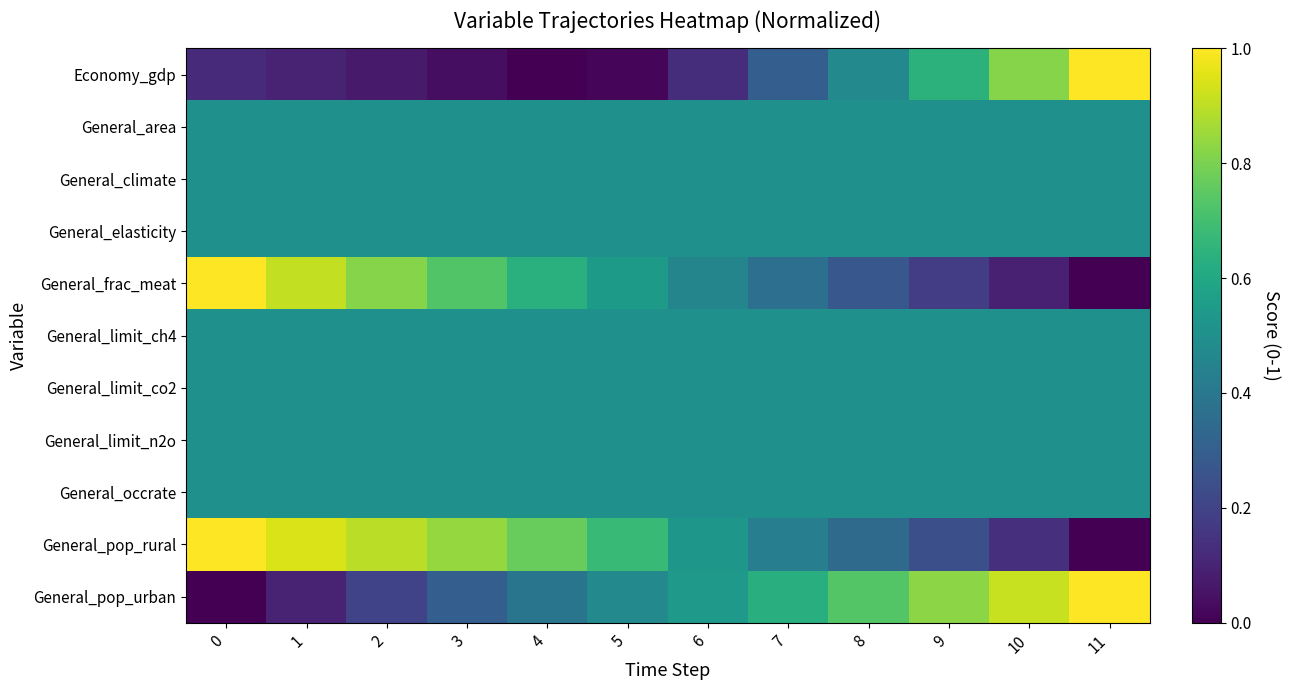

At 1, list the series in order from smallest to largest.

General_pop_urban, Economy_gdp, General_area, General_climate, General_elasticity, General_limit_ch4, General_limit_co2, General_limit_n2o, General_occrate, General_frac_meat, General_pop_rural